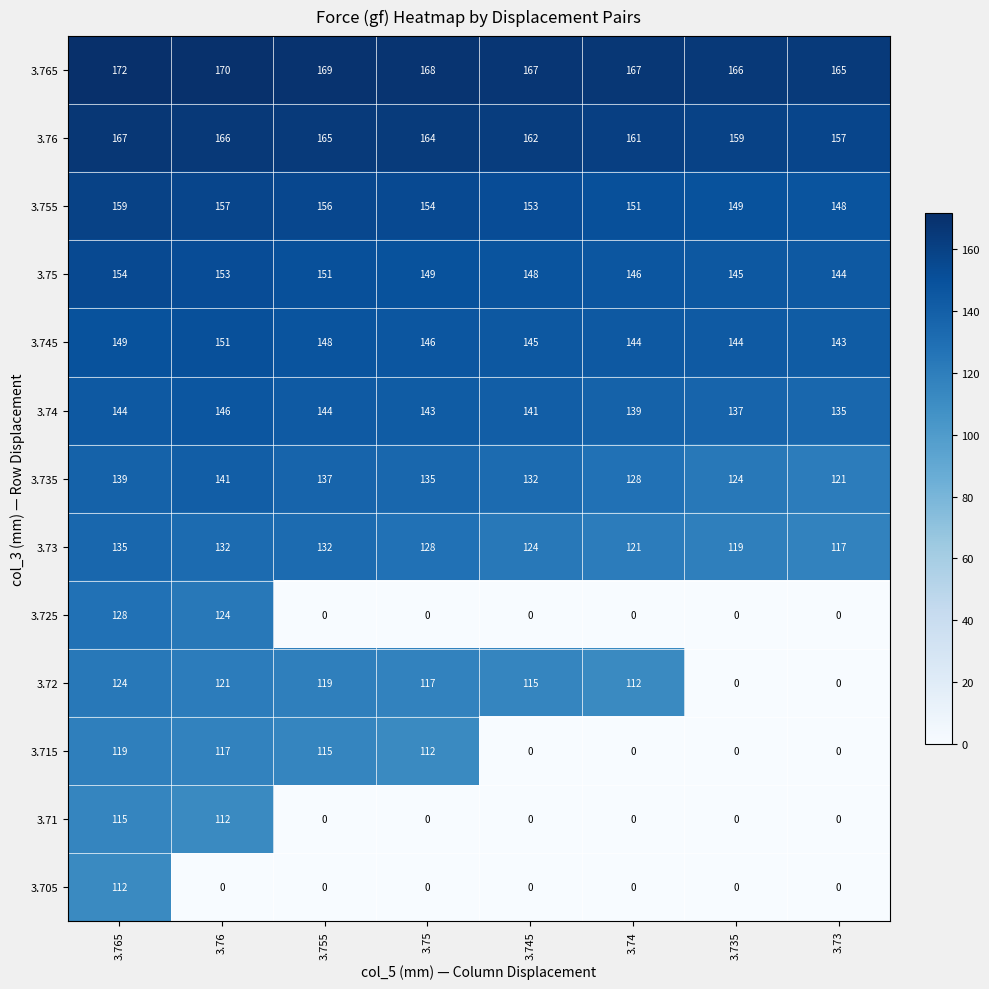

Which series has the largest range (max minus min)?

3.725